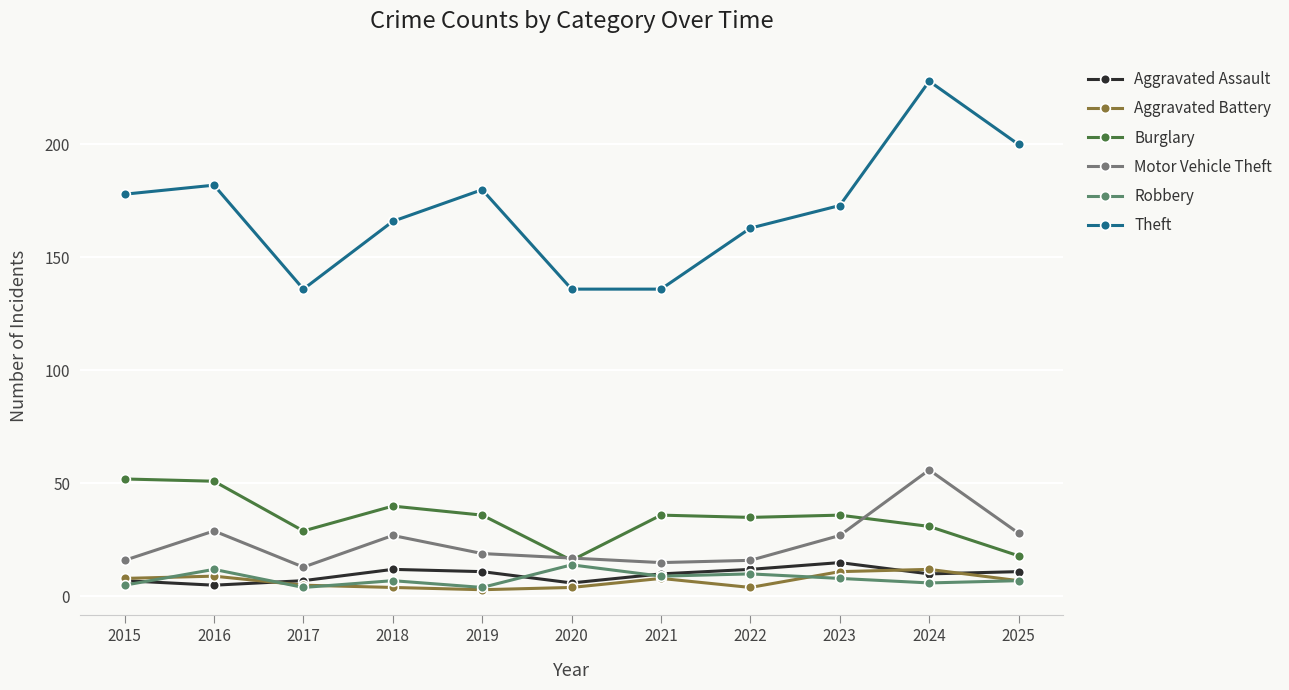

What are all the series names shown in the legend?

Aggravated Assault, Aggravated Battery, Burglary, Motor Vehicle Theft, Robbery, Theft